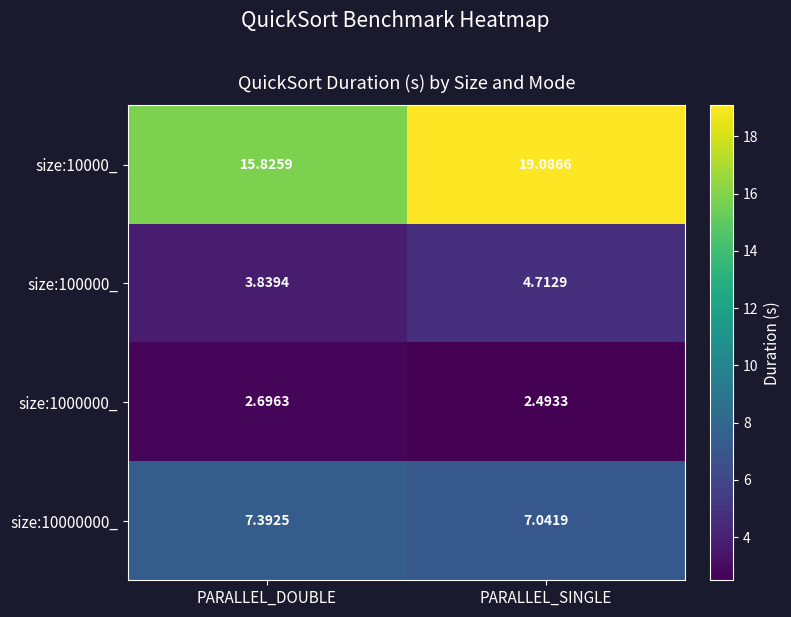

Which label corresponds to the smallest value in the chart?

PARALLEL_SINGLE